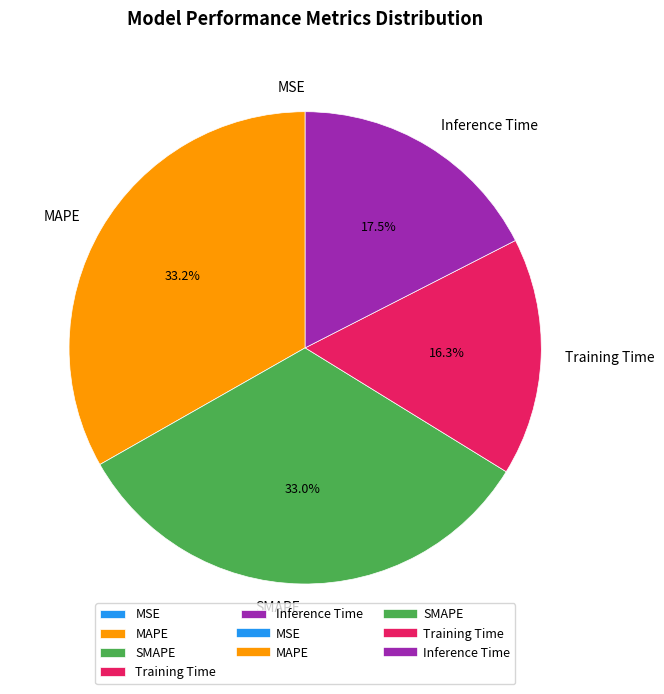

Does Inference Time account for over 50% of the chart?

No